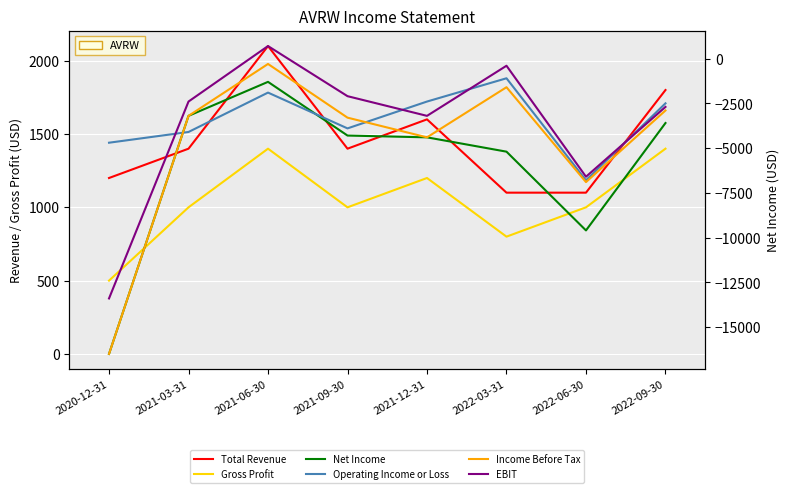

Between 2022-03-31 and 2022-09-30, which series saw the biggest shift?

EBIT